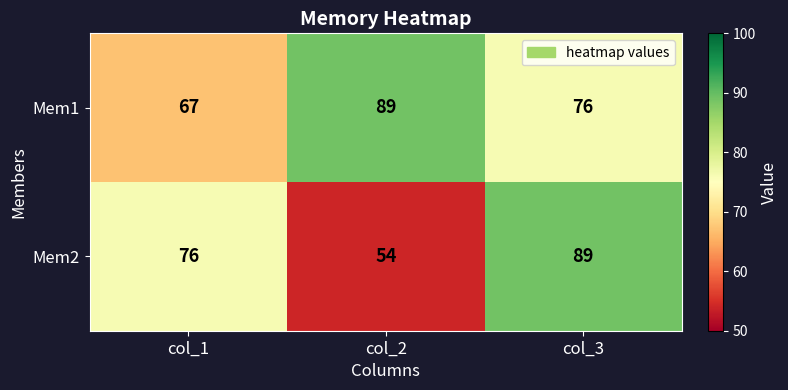

Reading left to right, transcribe all the data shown in this chart.

Mem1: 67	89	76
Mem2: 76	54	89